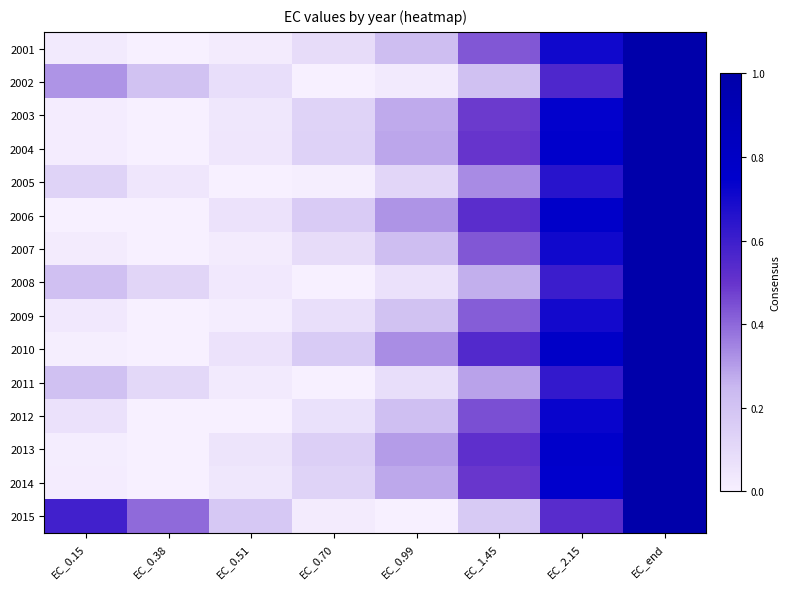

What is the difference between the highest and lowest values at EC_2.15?

0.3